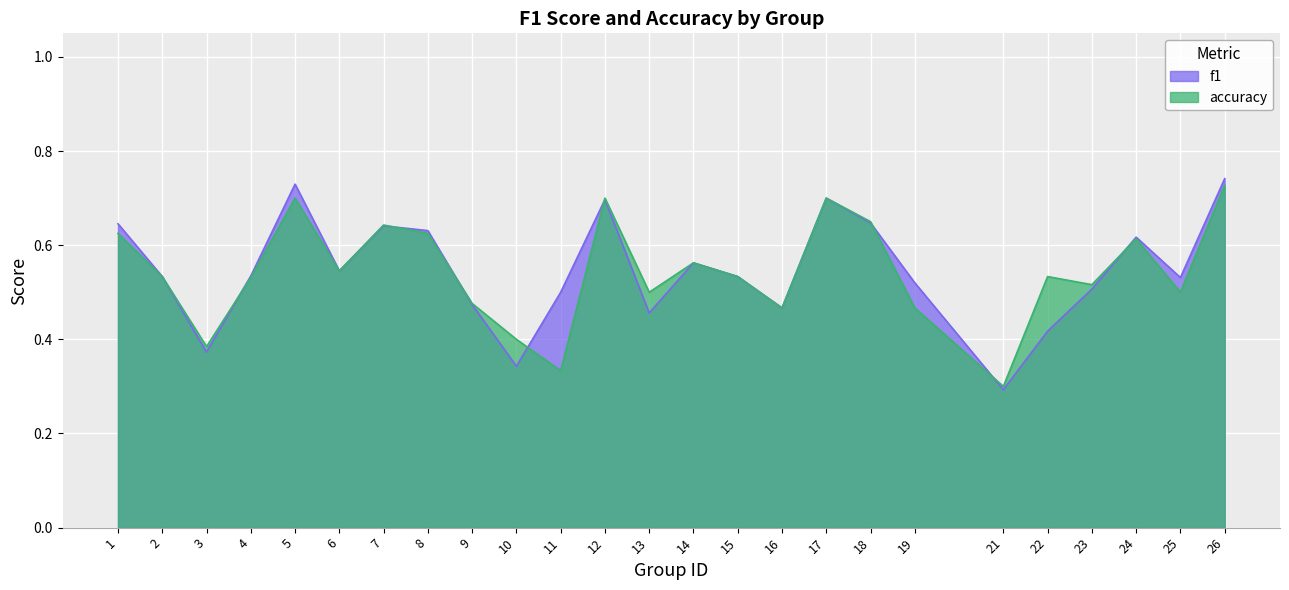

At 18, list the series in order from largest to smallest.

accuracy, f1